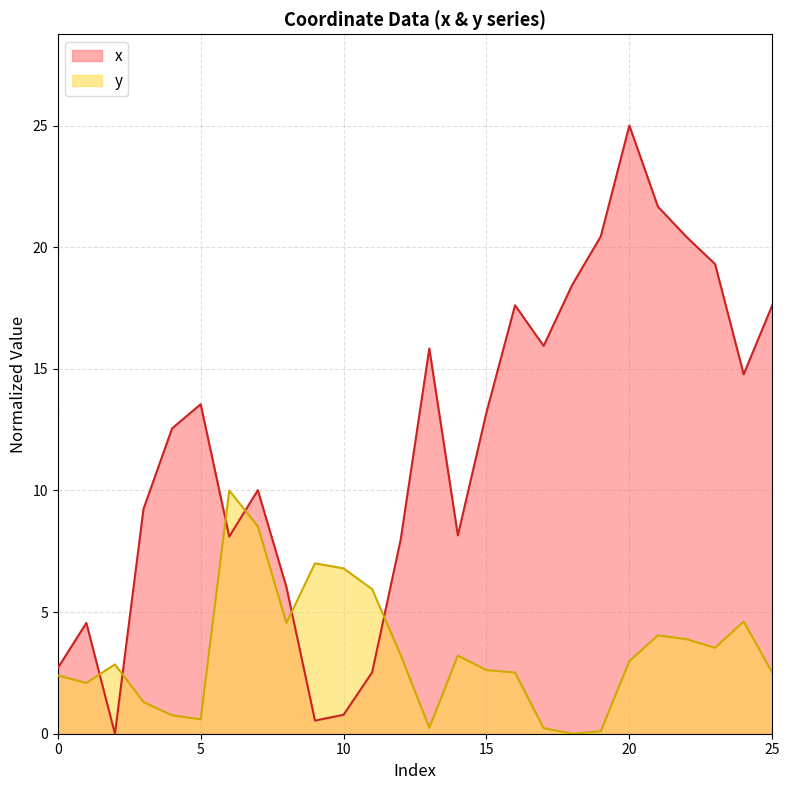

How many lines are shown in the chart?

2